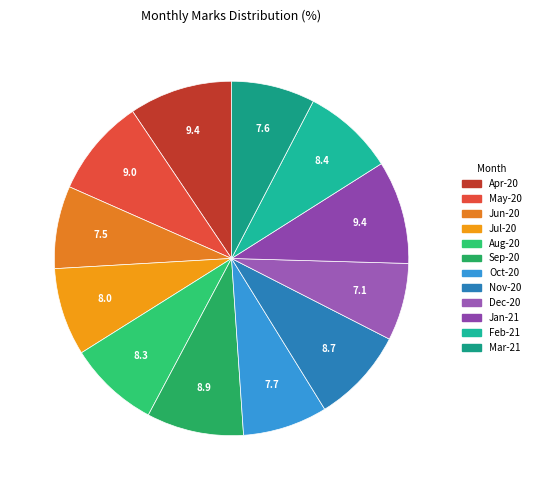

Count the number of slices in the pie.

12